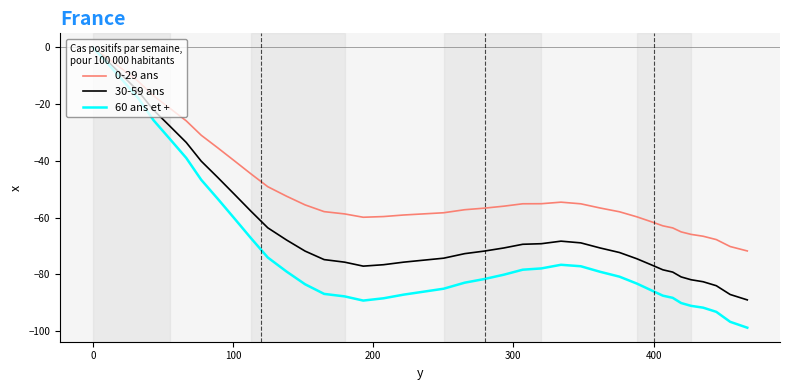

How many lines are shown in the chart?

3